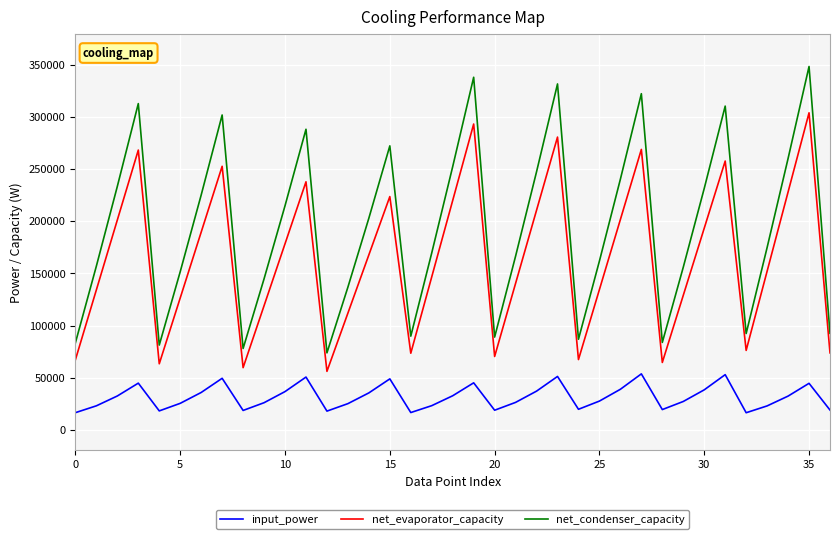

Which series has the largest range (max minus min)?

net_condenser_capacity